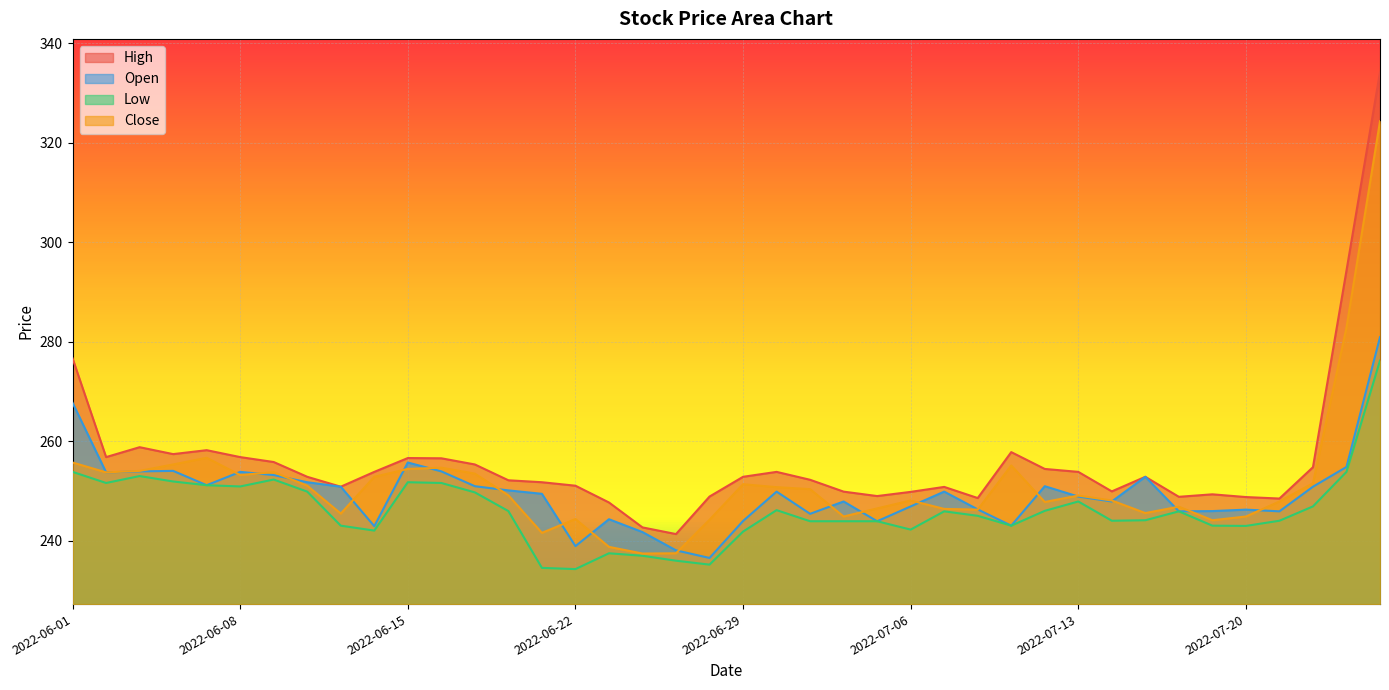

Where is High nearest to the value 287?

2022-07-25